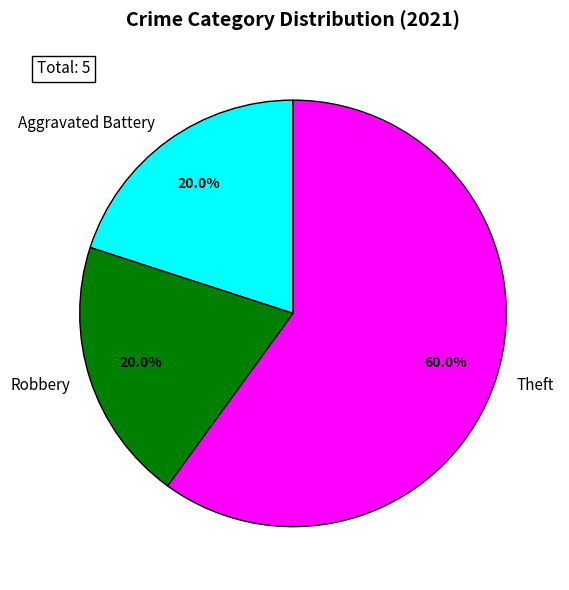

To the nearest percent, what percentage of the pie is Aggravated Battery?

20%